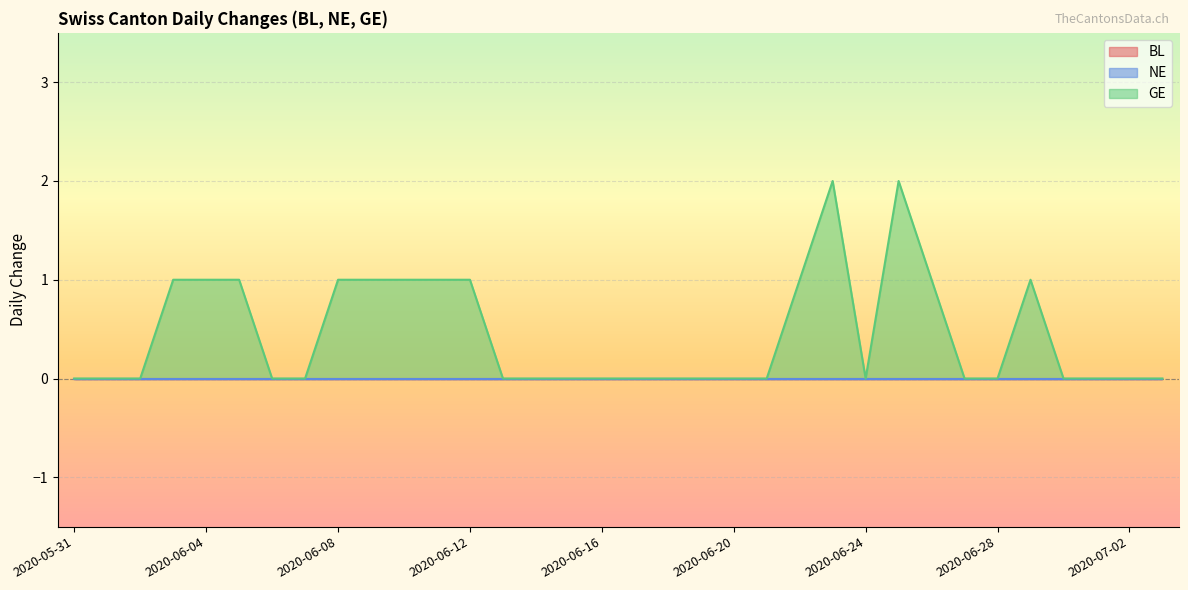

What is the label of the 6th point from the left?

2020-06-05